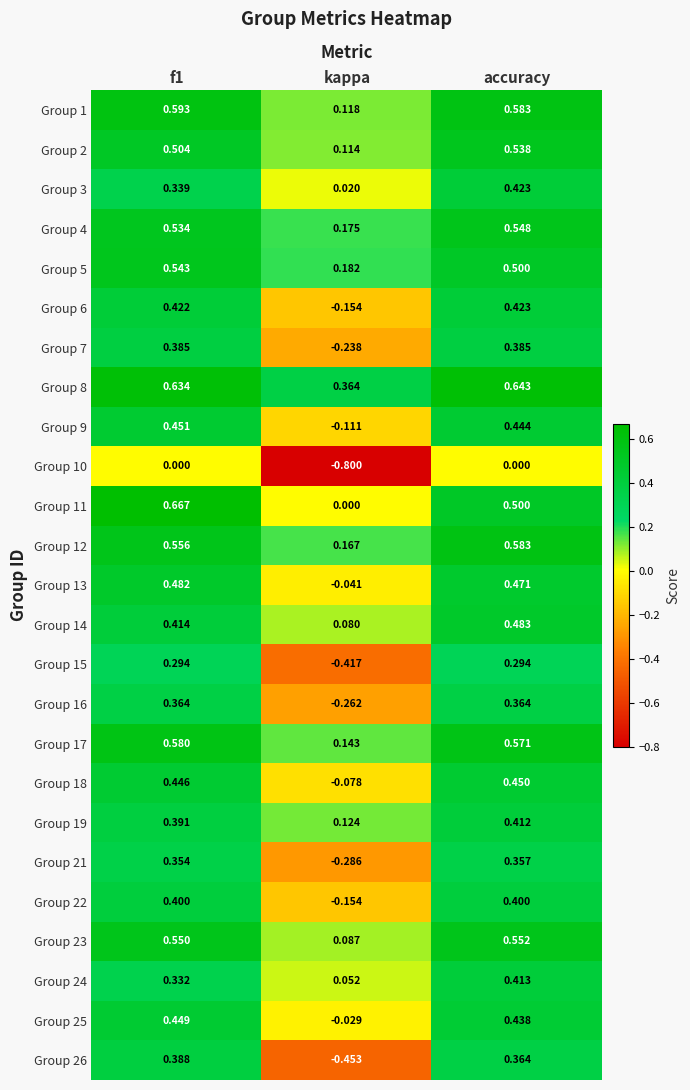

Where is Group 8 nearest to the value 0?

kappa